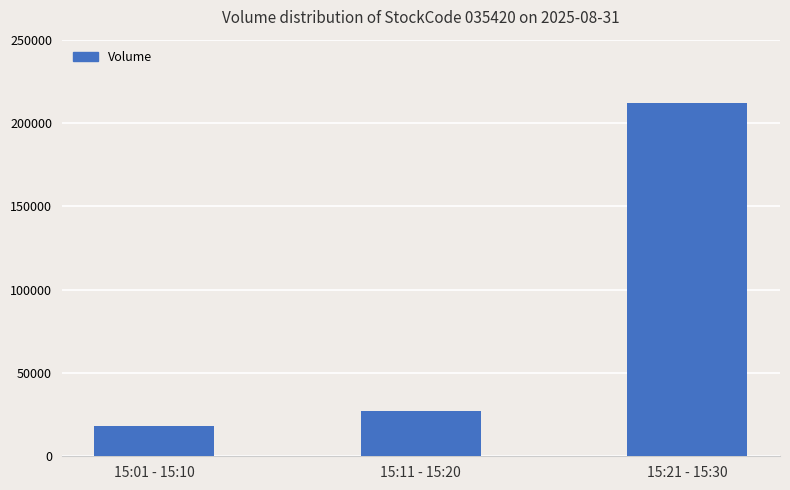

The value at 15:11 - 15:20 is 10386. True or false?

False